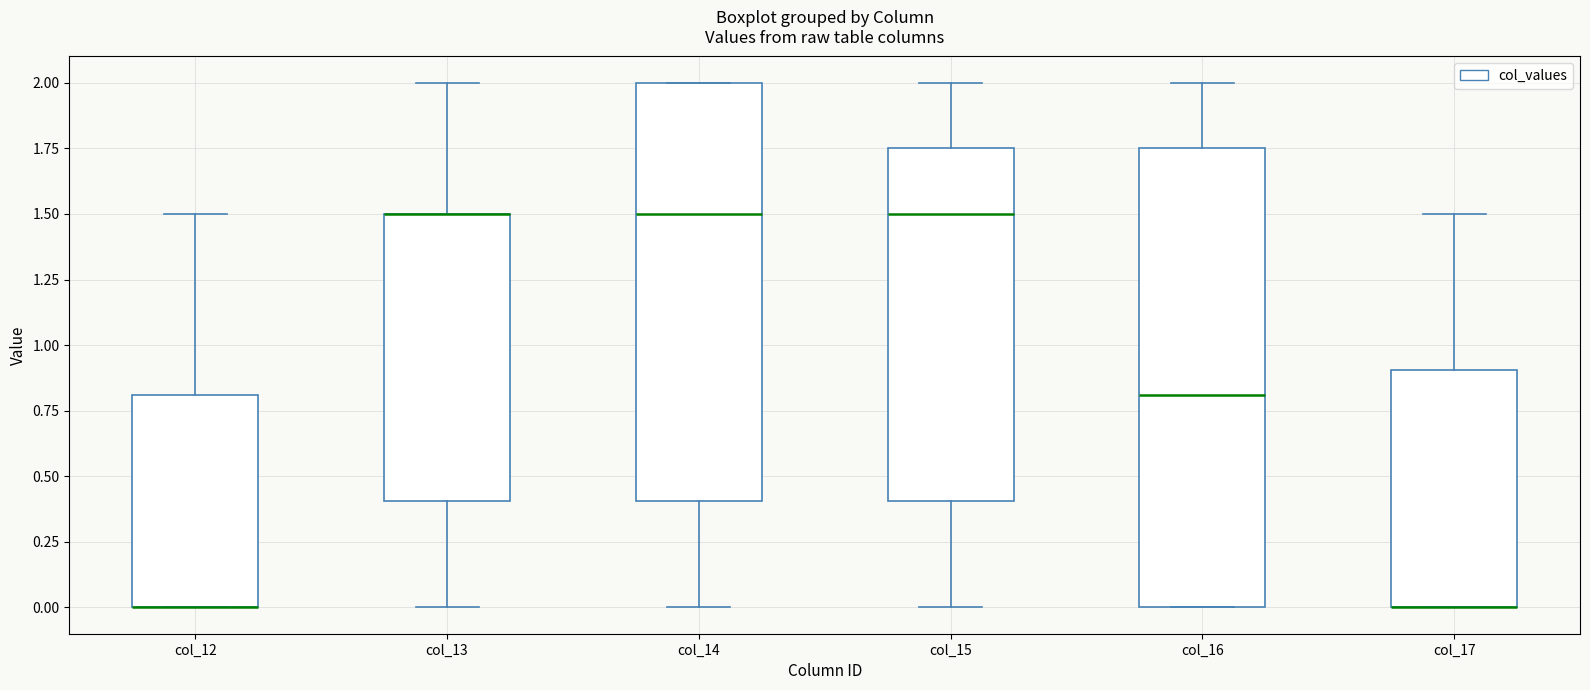

Where is the upper edge of the box for col_15 on the y-axis? The values are not printed on the chart, so give them approximately, as read against the axis.

1.75